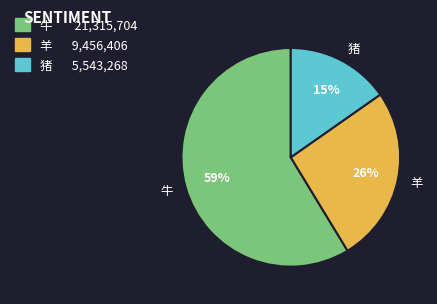

What percentage is the 猪 slice, to the nearest percent?

15%